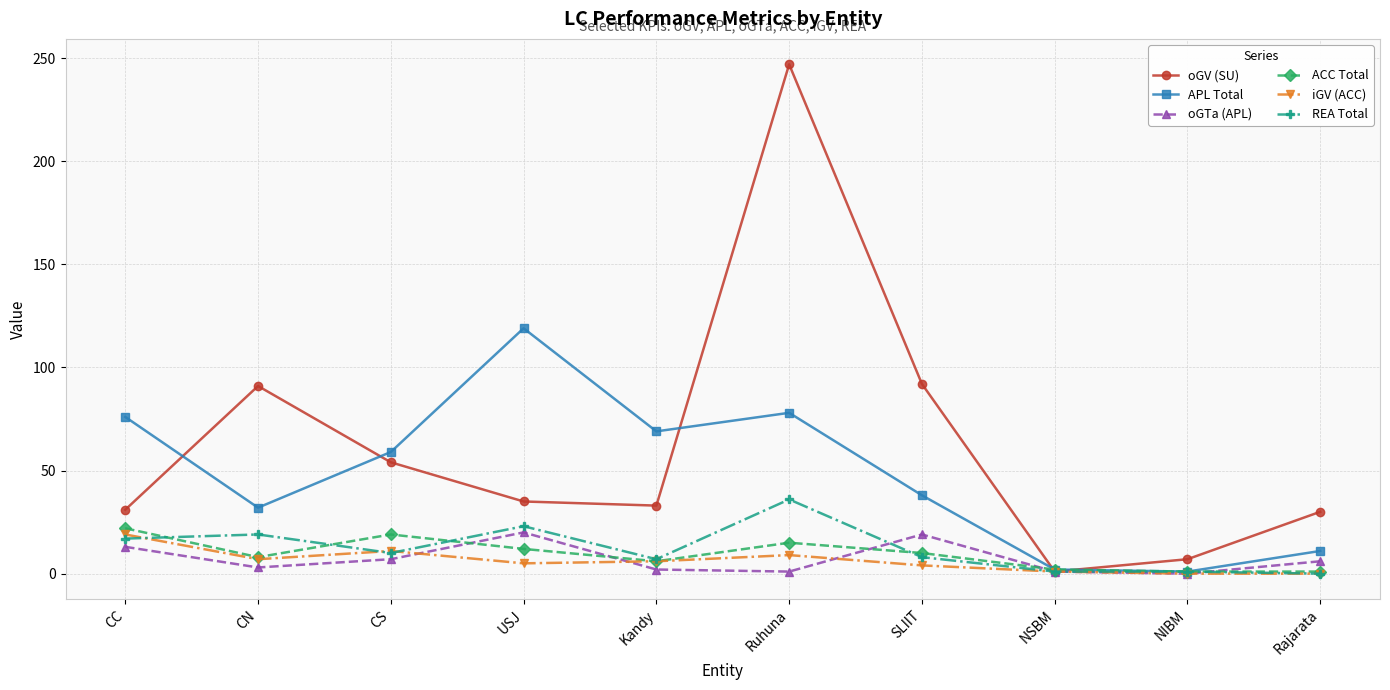

True or false: iGV (ACC) and oGTa (APL) intersect in this chart.

True